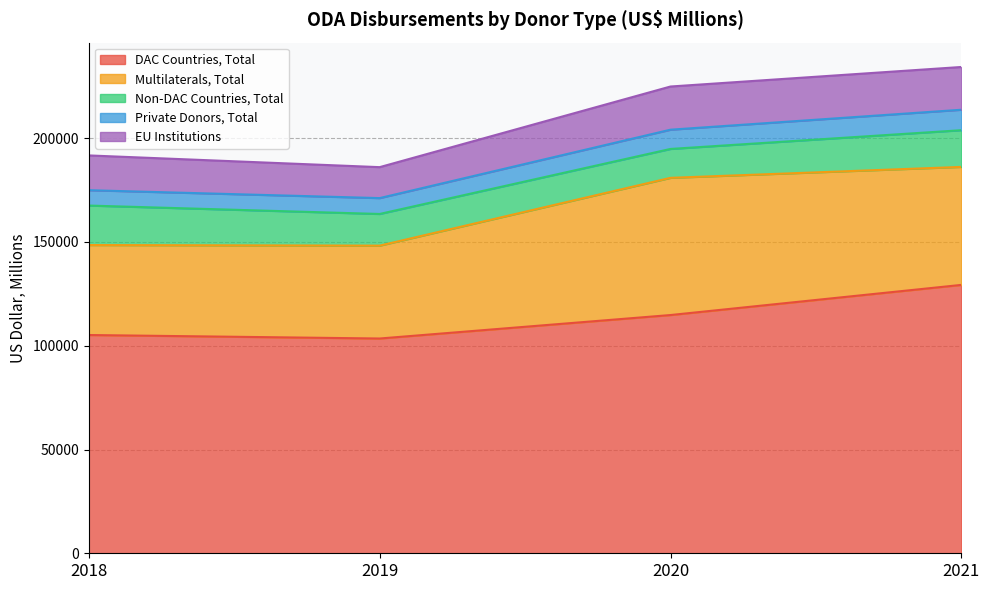

Which series has the largest total across all categories?

DAC Countries, Total